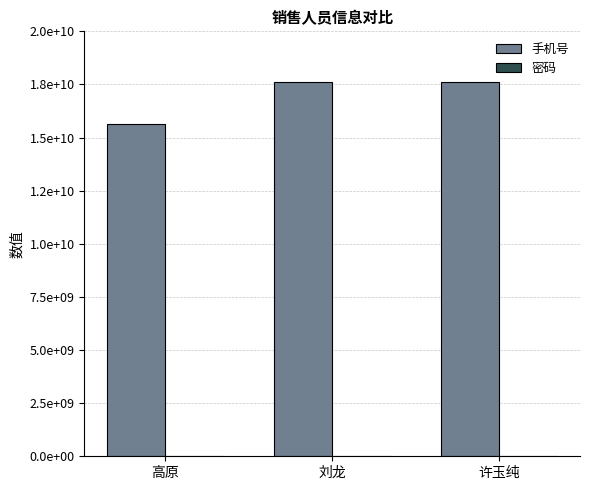

What is the average value of the 密码 series?

12345678